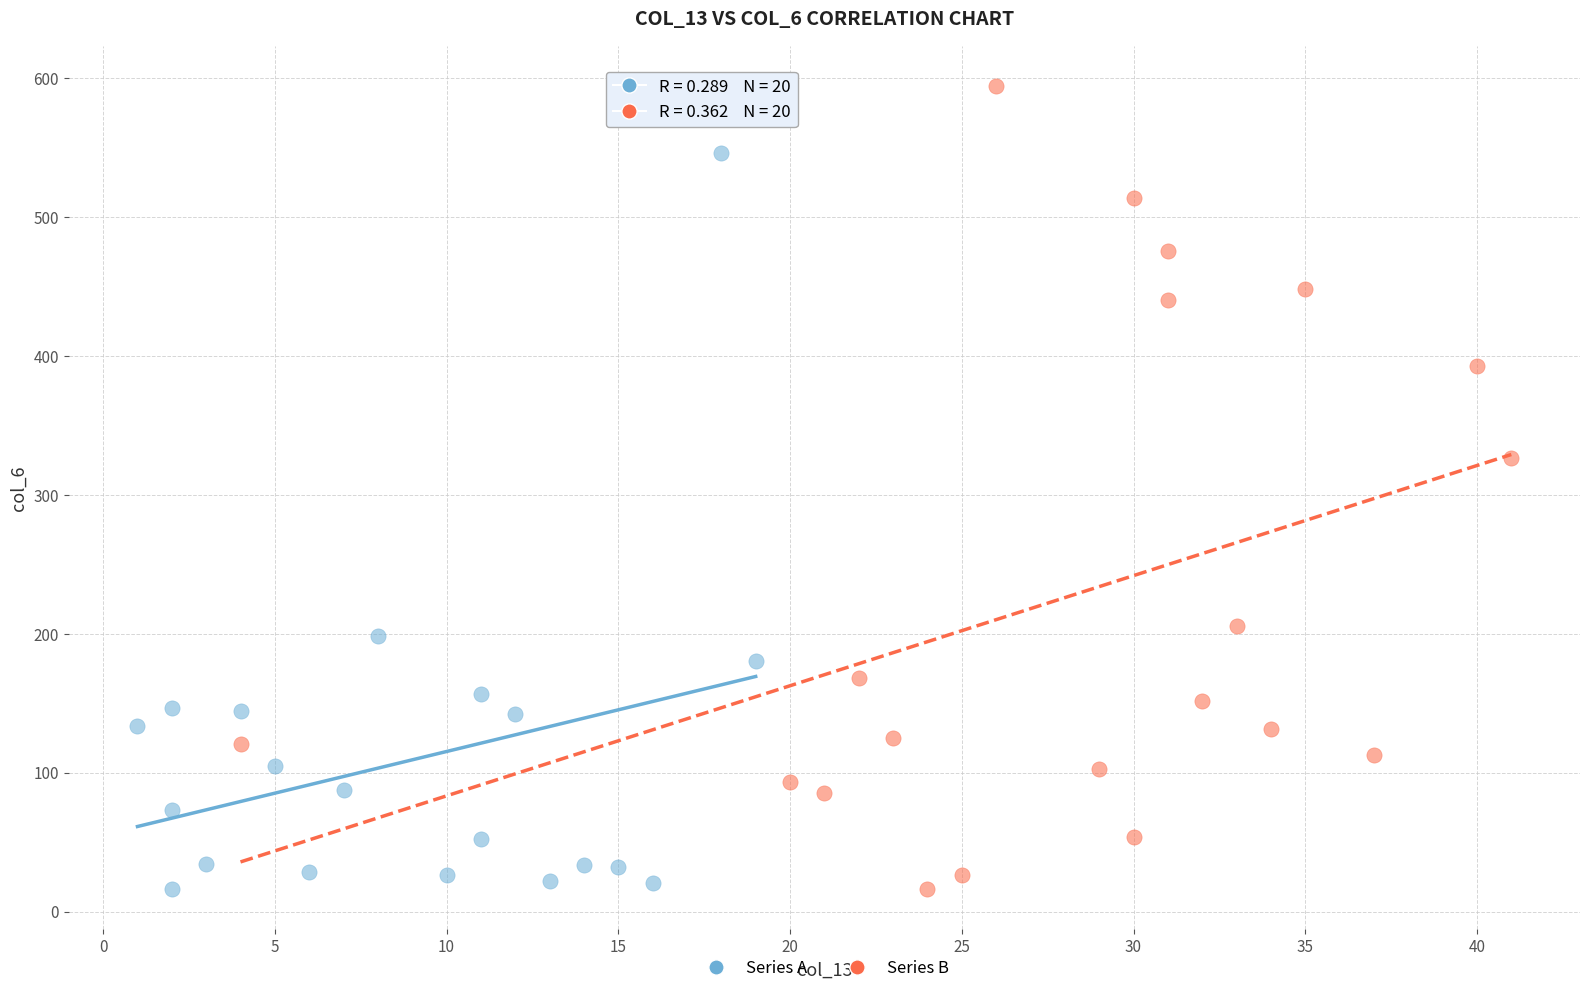

What are all the series names shown in the legend?

Series A, Series B